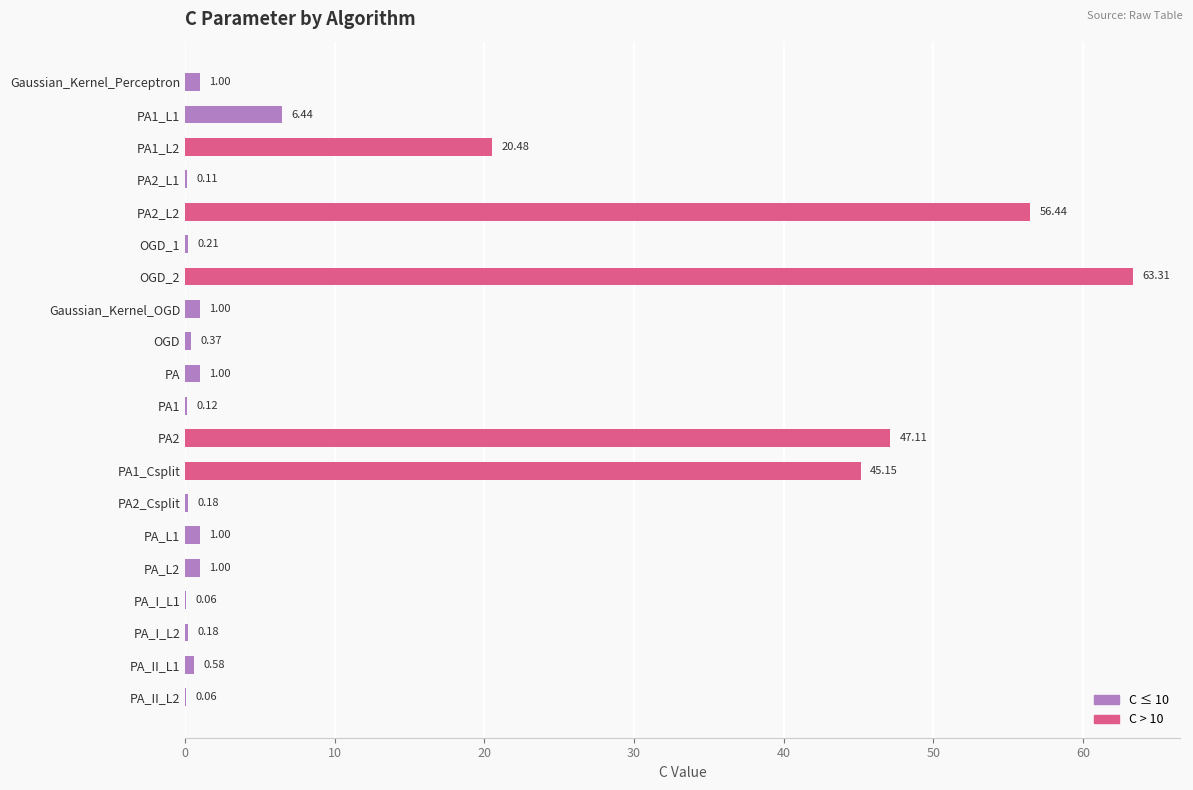

What is the sum of all values?

245.8